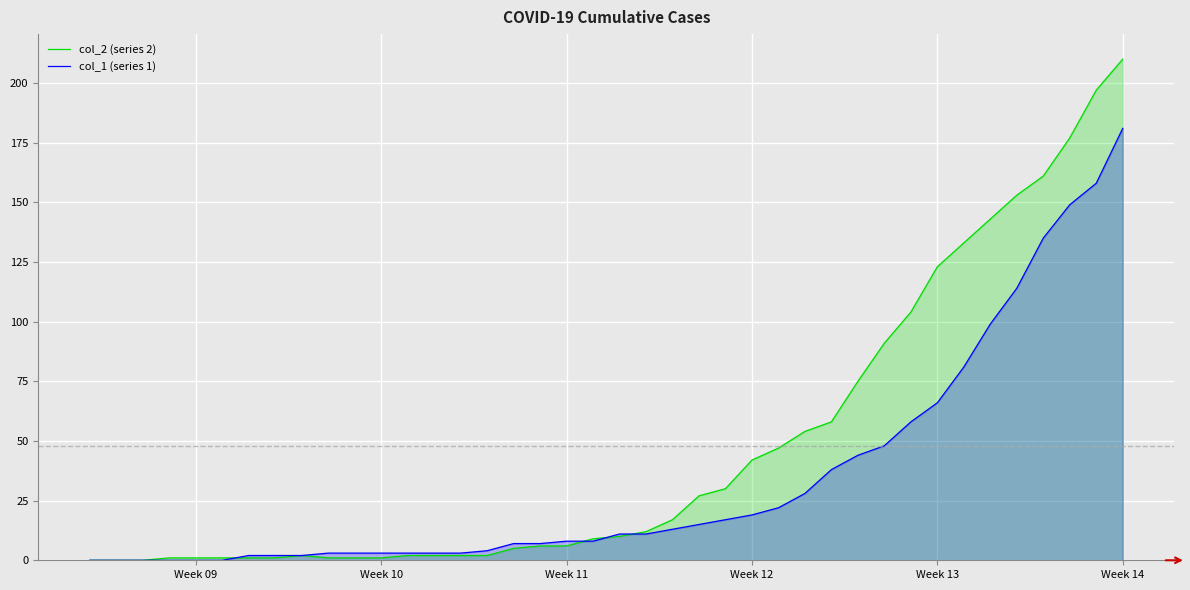

How many intersections are there between col_2 and col_1?

4